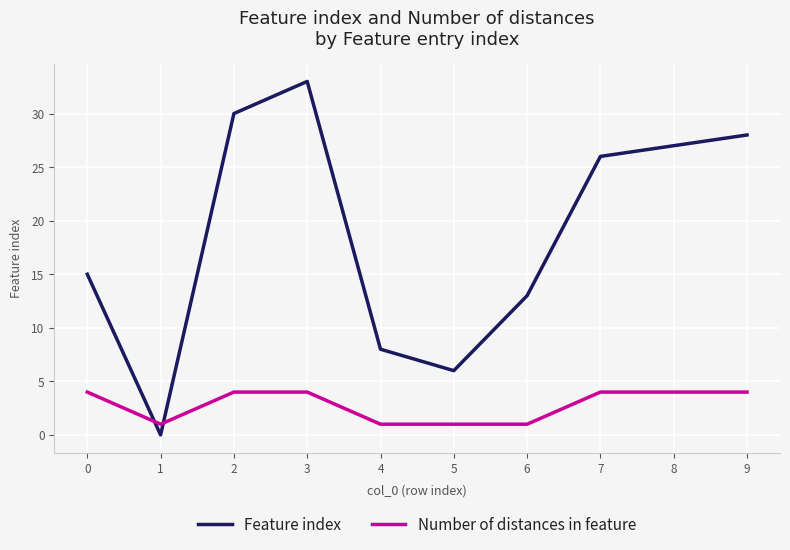

Which series changed the most between 4 and 9?

Feature index